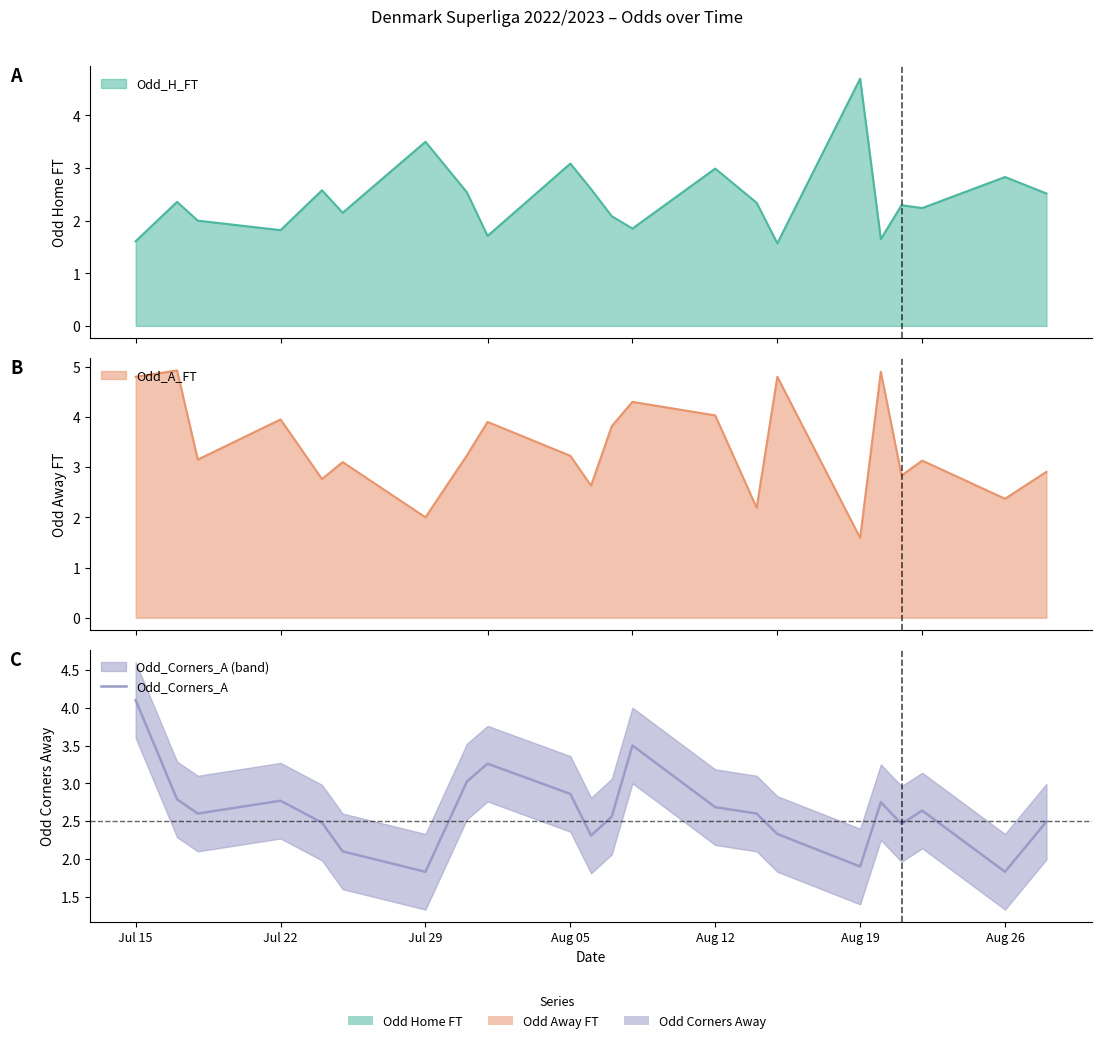

What is the sum of all values?

57.9